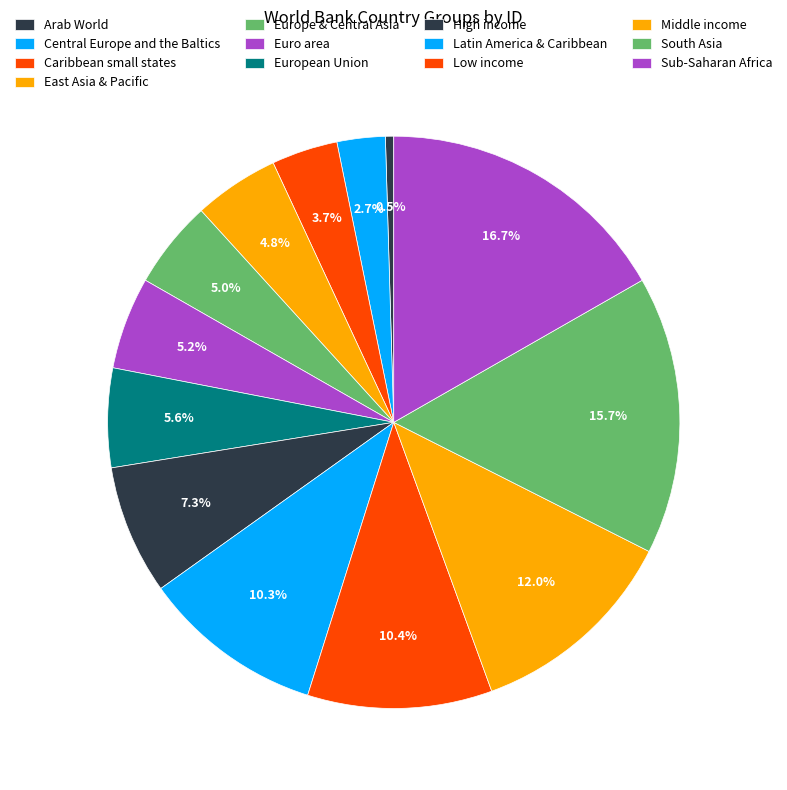

Count the number of slices in the pie.

13